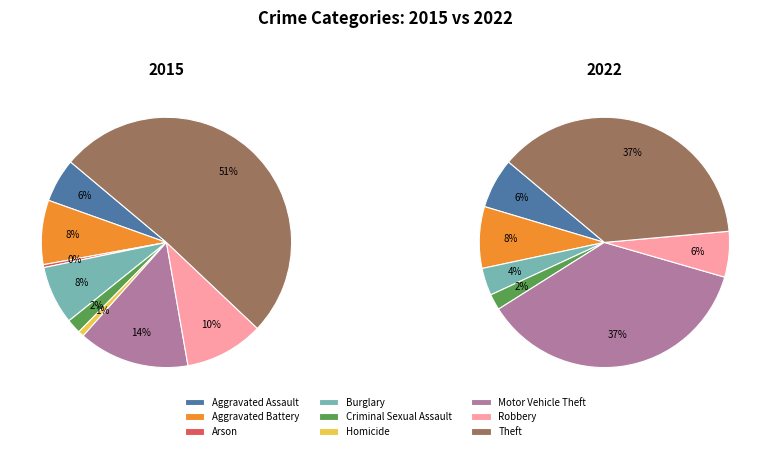

Is there a majority slice in this chart?

Yes